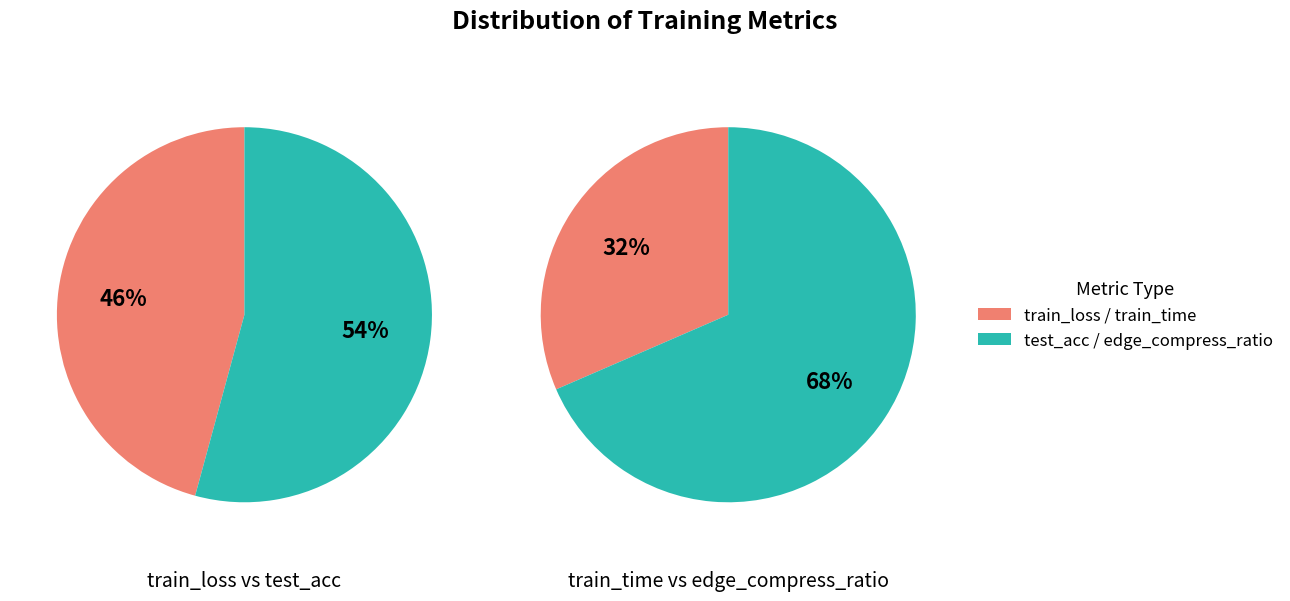

Is the sum of train_time and test_acc greater than half?

No